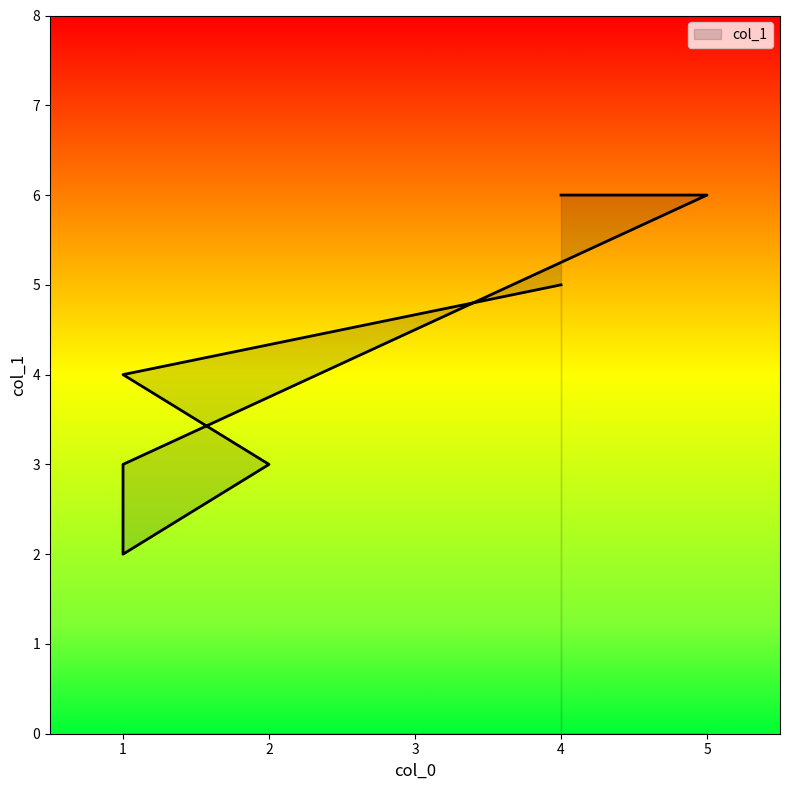

How many points are lower than both their immediate neighbors (excluding endpoints)?

1